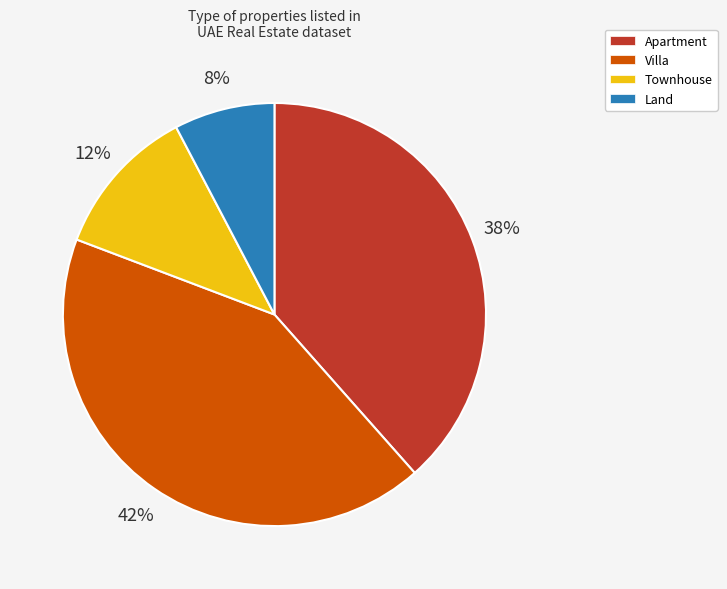

Count the number of slices in the pie.

4